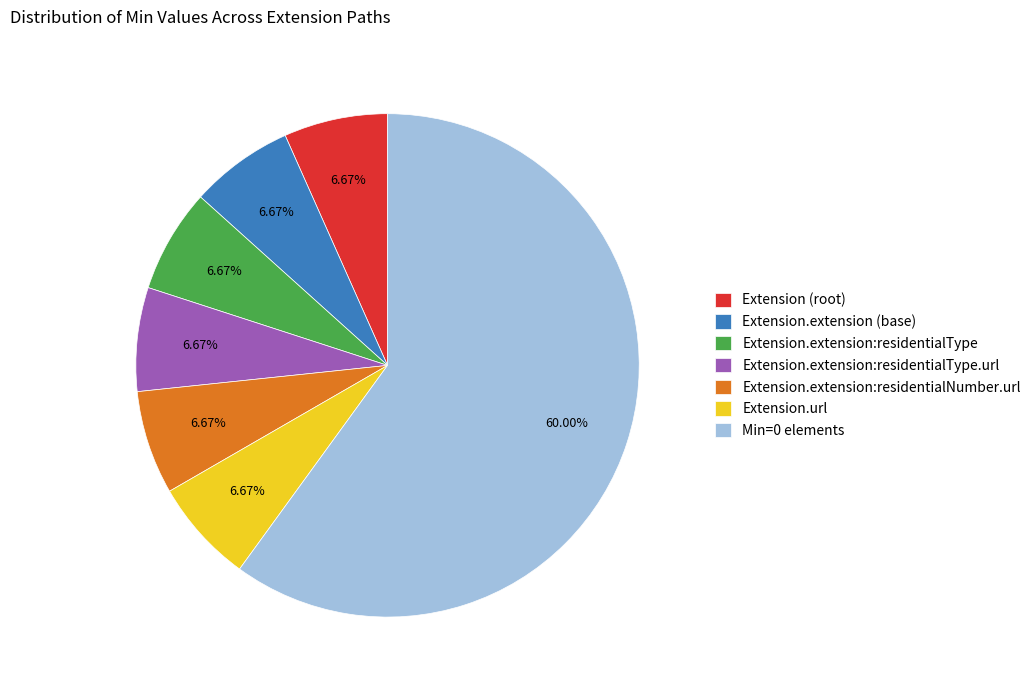

Which slice is the largest?

Min=0 elements